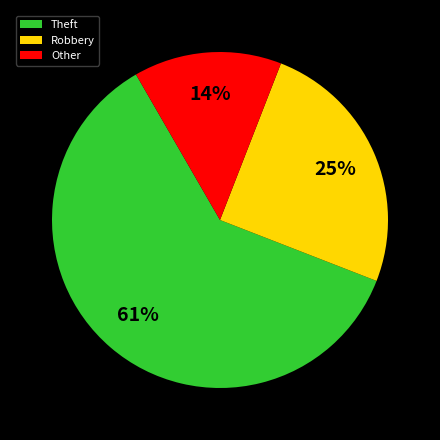

Is the sum of Other and Theft greater than half?

Yes